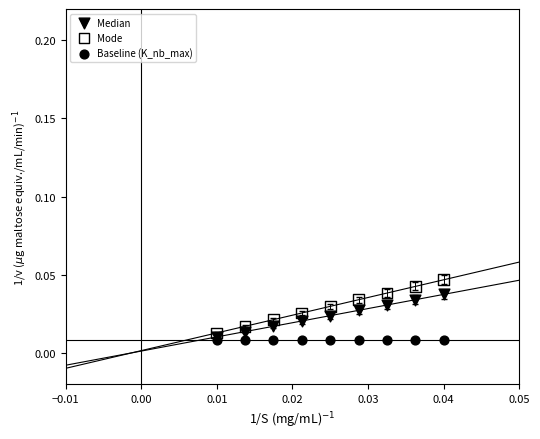

Which series contains the lowest Y value?

Baseline (K_nb_max)